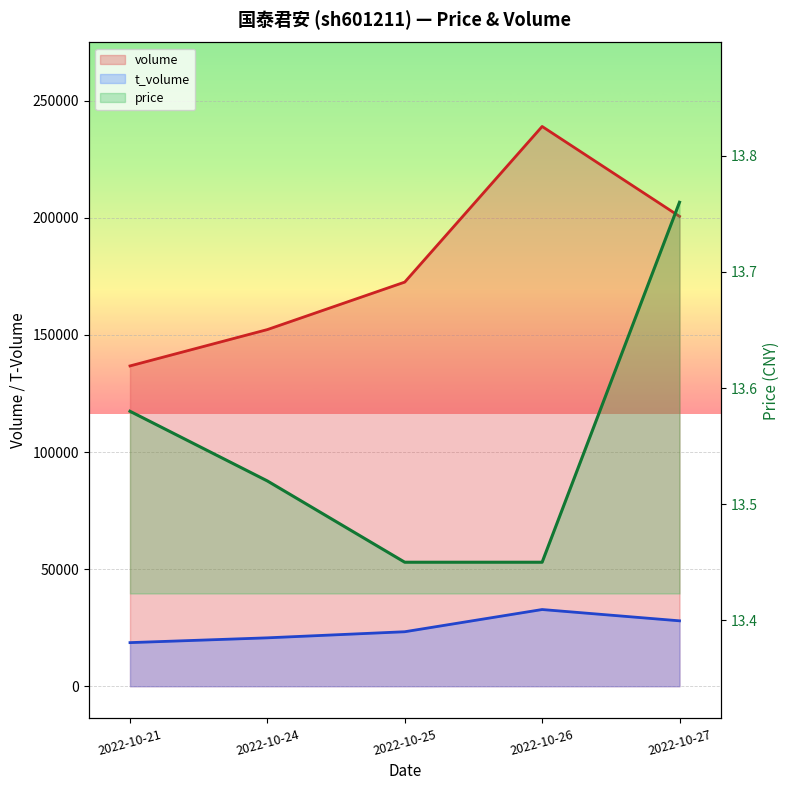

Which series has the largest total across all categories?

volume